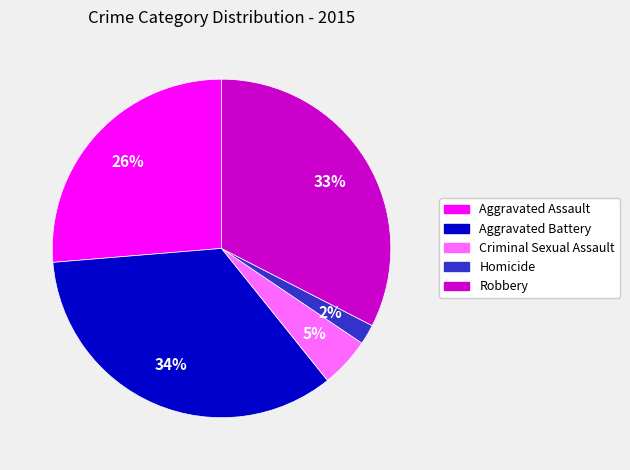

How many segments does this pie chart have?

5